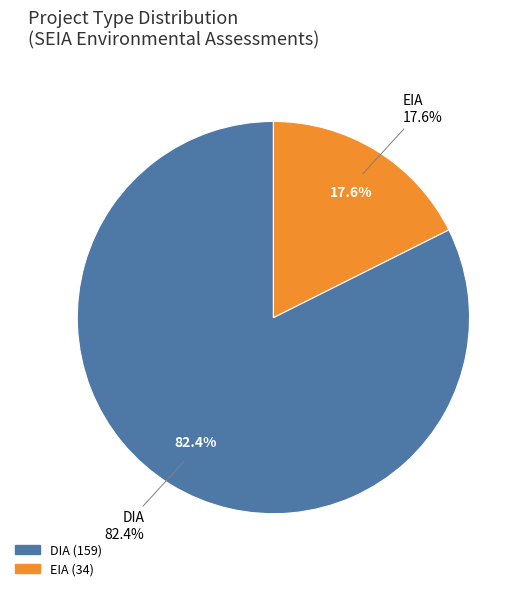

Which slice represents more than half of the pie?

DIA